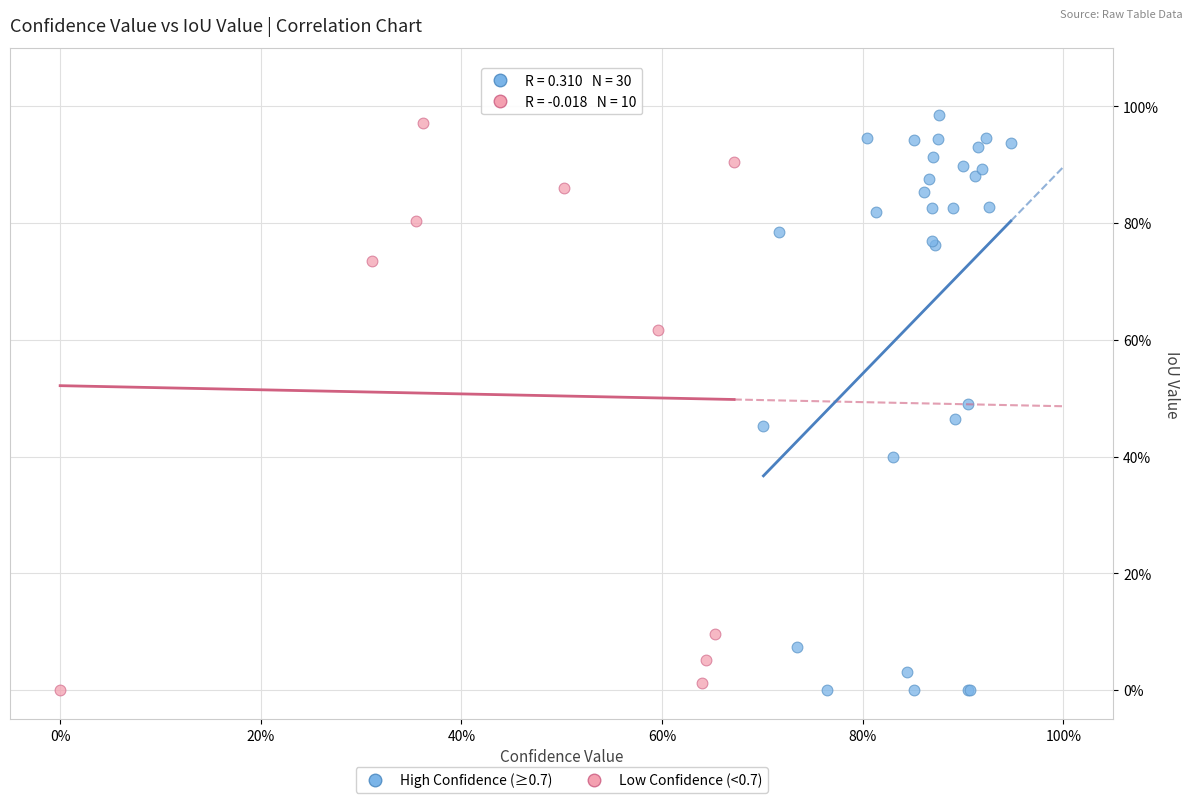

What are all the series names shown in the legend?

High Confidence (≥0.7), Low Confidence (<0.7)